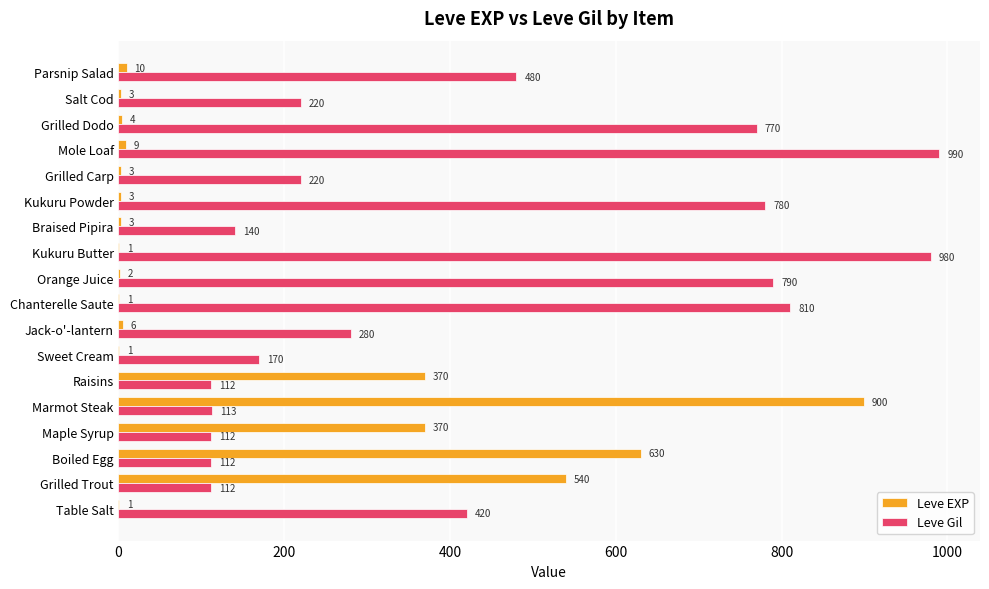

Is it true that Leve EXP equals 900 at Marmot Steak?

True